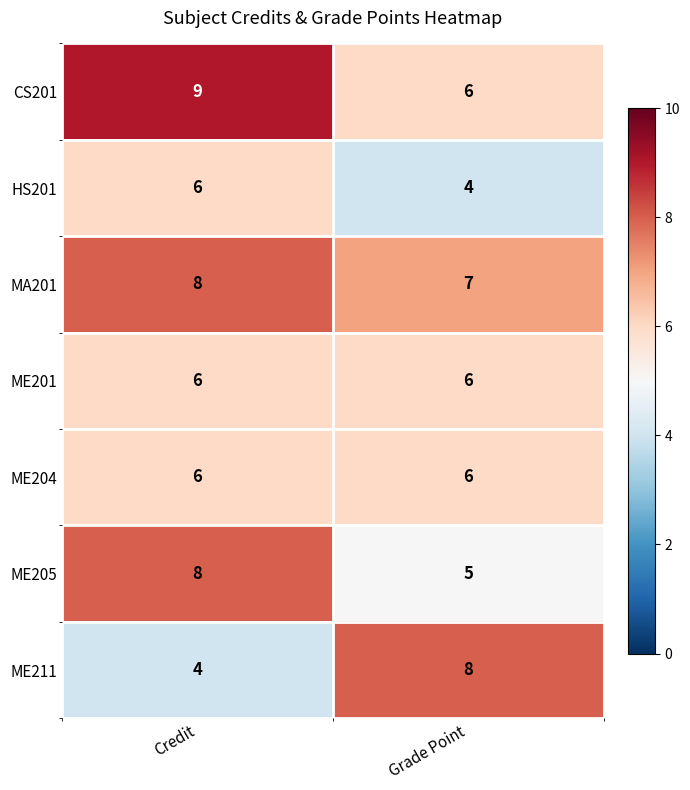

What is the difference between the CS201 values at Grade Point and Credit?

3